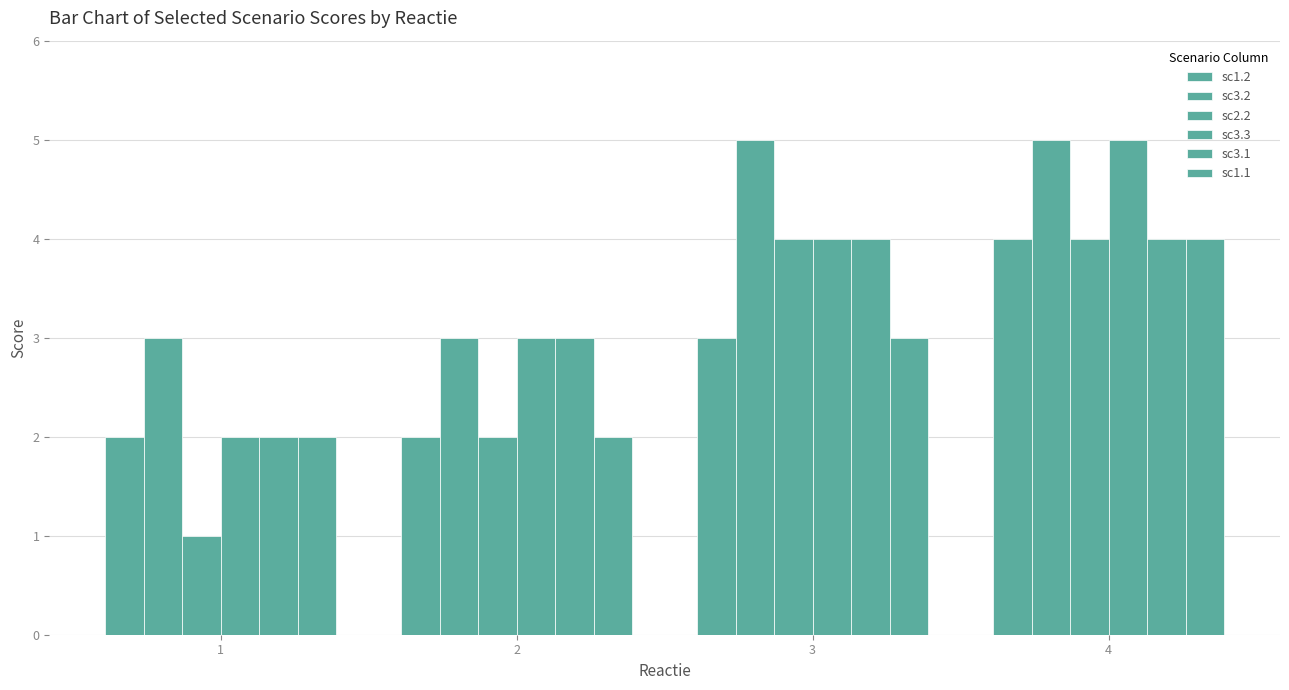

At which category does the chart reach its minimum across all series?

1